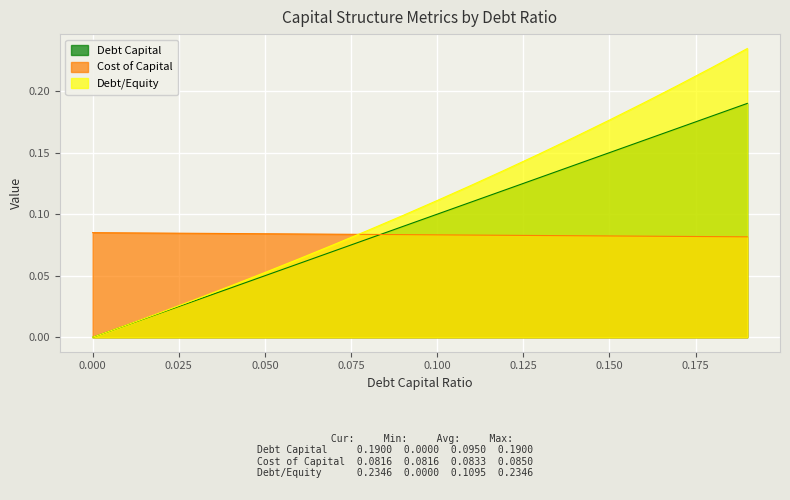

Reading left to right, transcribe all the data shown in this chart.

debt_capital: 0.0=0.0	0.01=0.0	0.02=0.0	0.03=0.0	0.04=0.0	0.05=0.1	0.06=0.1	0.07=0.1	0.08=0.1	0.09=0.1	0.1=0.1	0.11=0.1	0.12=0.1	0.13=0.1	0.14=0.1	0.15=0.1	0.16=0.2	0.17=0.2	0.18=0.2	0.19=0.2
cost_capital: 0.0=0.1	0.01=0.1	0.02=0.1	0.03=0.1	0.04=0.1	0.05=0.1	0.06=0.1	0.07=0.1	0.08=0.1	0.09=0.1	0.1=0.1	0.11=0.1	0.12=0.1	0.13=0.1	0.14=0.1	0.15=0.1	0.16=0.1	0.17=0.1	0.18=0.1	0.19=0.1
debt_equity: 0.0=0.0	0.01=0.0	0.02=0.0	0.03=0.0	0.04=0.0	0.05=0.1	0.06=0.1	0.07=0.1	0.08=0.1	0.09=0.1	0.1=0.1	0.11=0.1	0.12=0.1	0.13=0.1	0.14=0.2	0.15=0.2	0.16=0.2	0.17=0.2	0.18=0.2	0.19=0.2